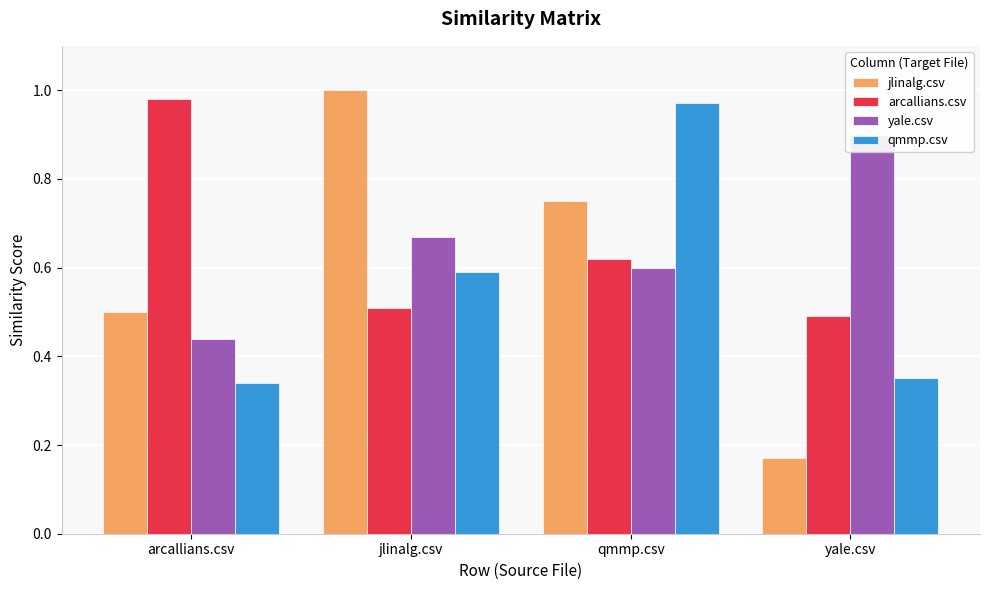

True or false: qmmp.csv has a value of 0.3 at qmmp.csv.

False